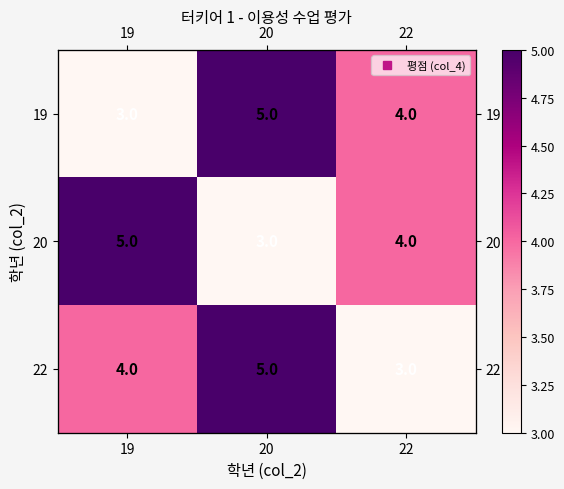

Rank the categories by 22 value from lowest to highest.

22, 19, 20